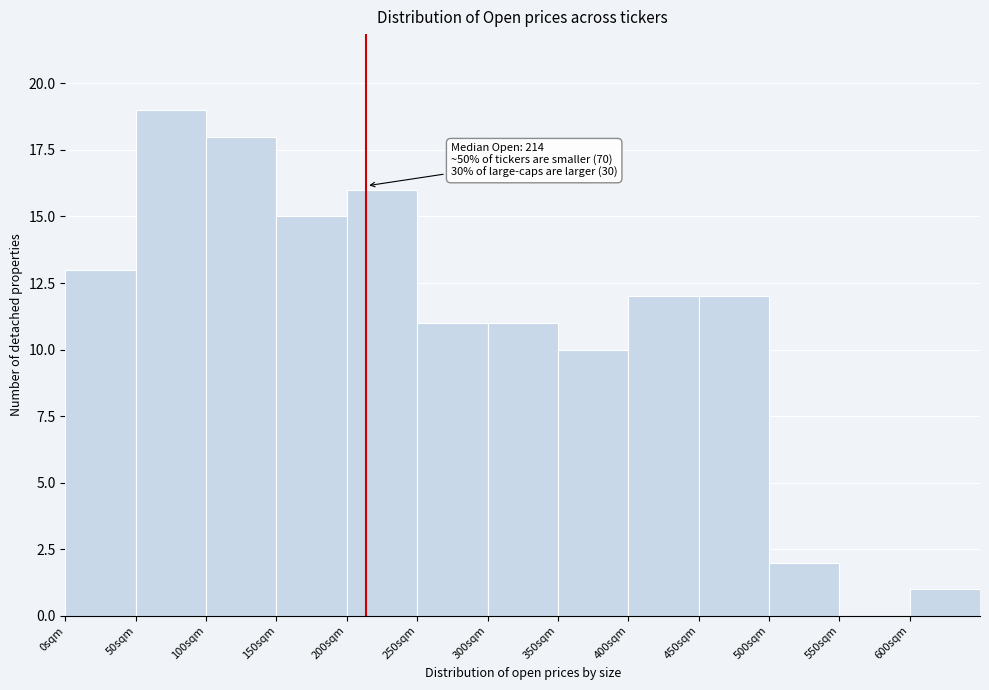

Which range on the x-axis has the tallest bar?

50 to 100